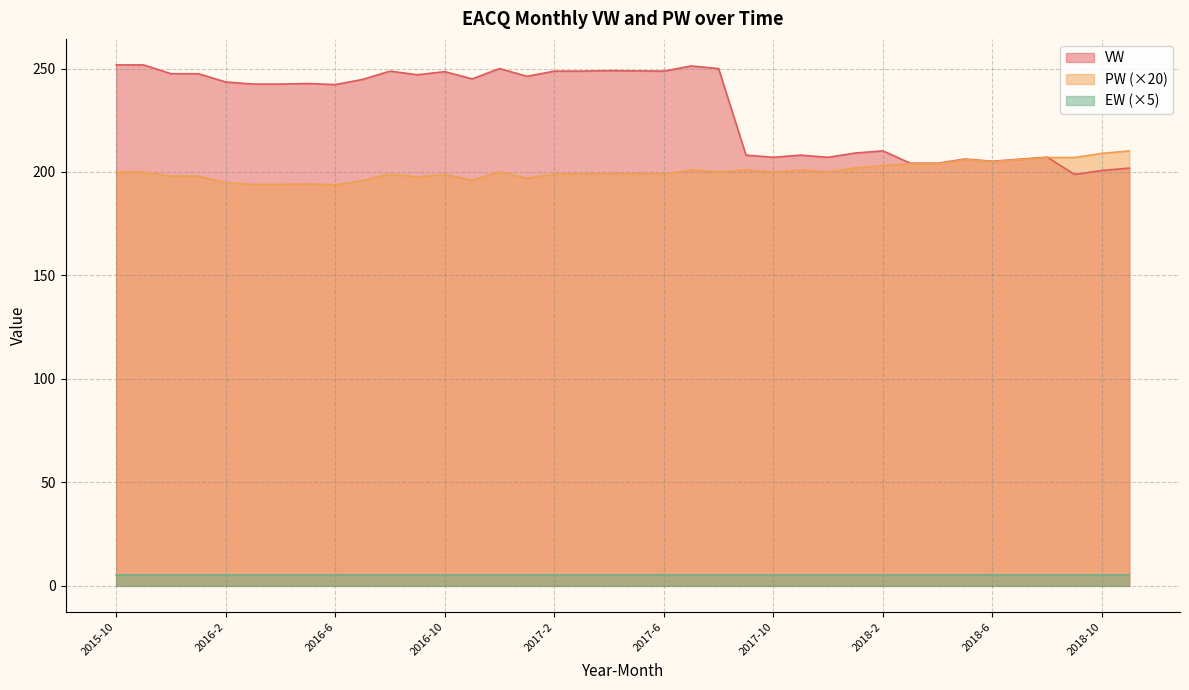

Which series ends up on top after the final intersection of VW and PW?

PW